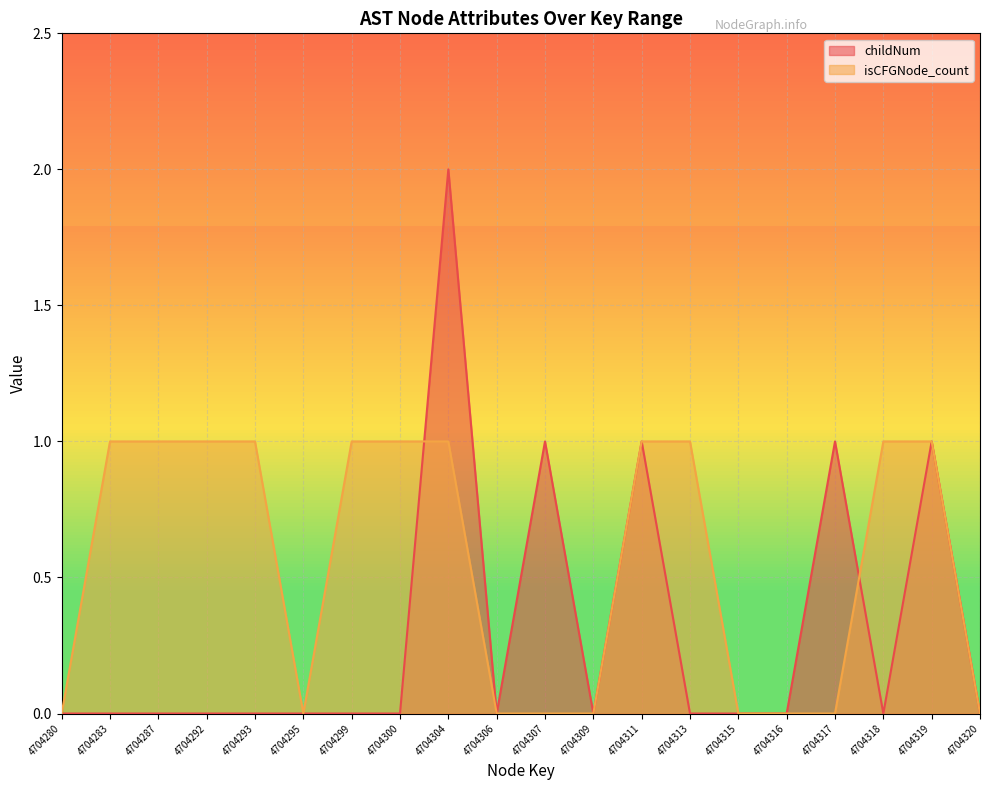

What is the total value across all series at 4704287?

1